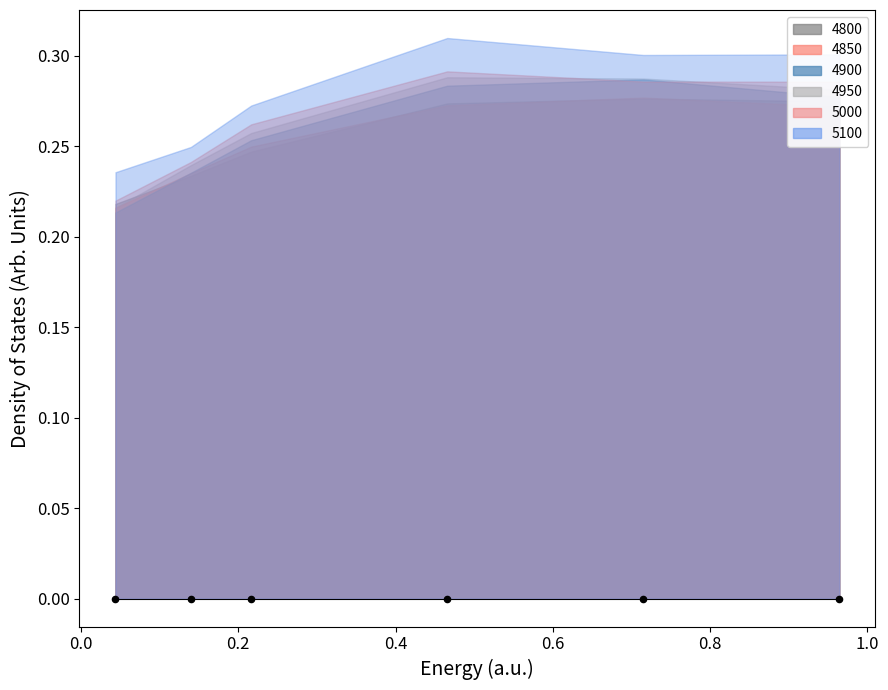

Which series has the largest total across all categories?

5100